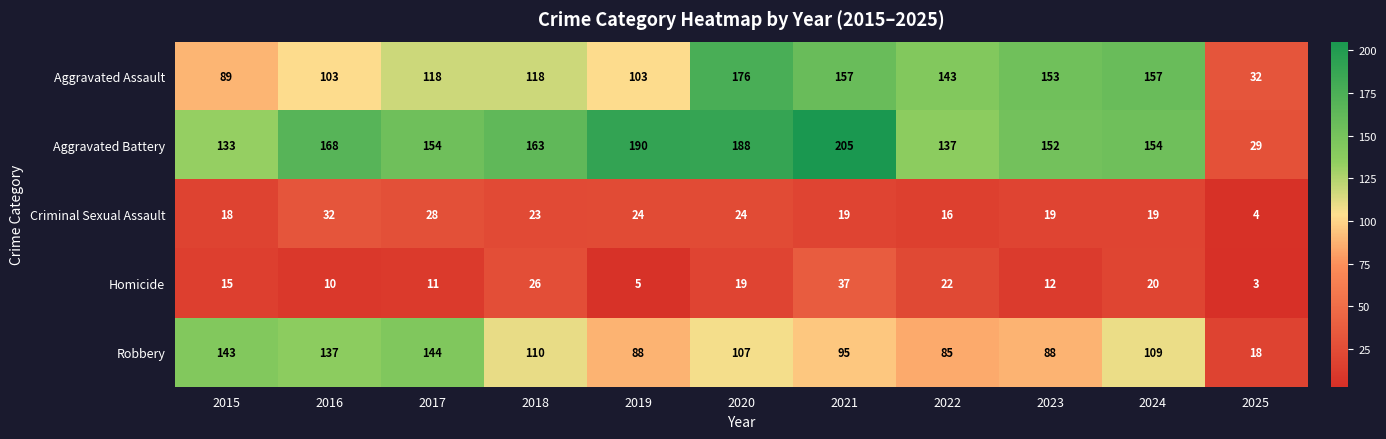

Which series has the largest total across all categories?

Aggravated Battery